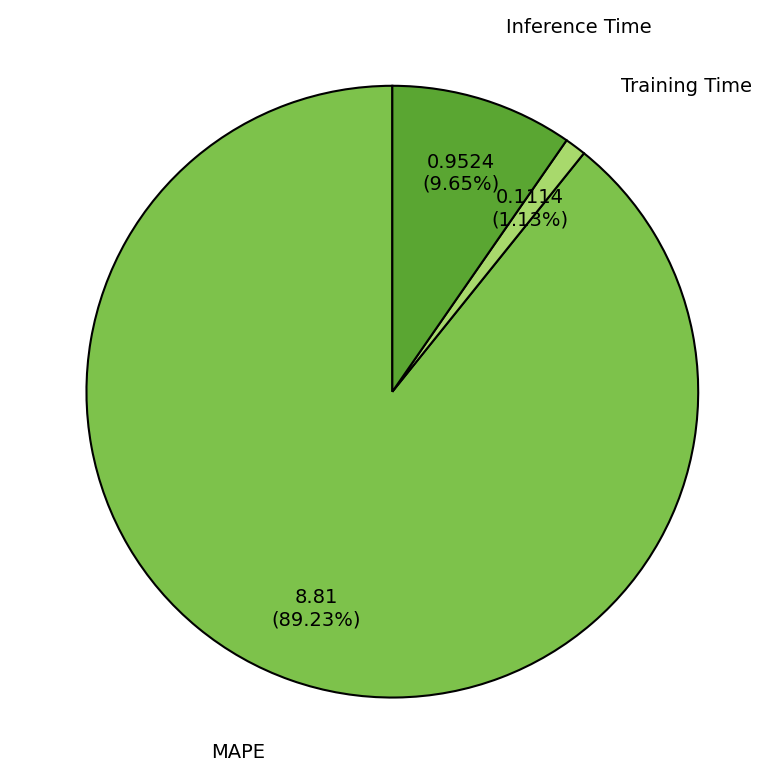

Between Inference Time and MAPE, which is larger?

MAPE